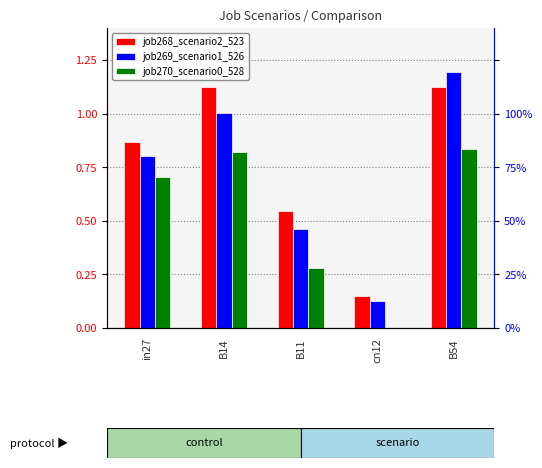

Reading left to right, transcribe all the data shown in this chart.

job268_scenario2_523: in27=0.9	B14=1.1	B11=0.5	cn12=0.1	B54=1.1
job269_scenario1_526: in27=0.8	B14=1.0	B11=0.5	cn12=0.1	B54=1.2
job270_scenario0_528: in27=0.7	B14=0.8	B11=0.3	cn12=0.0	B54=0.8